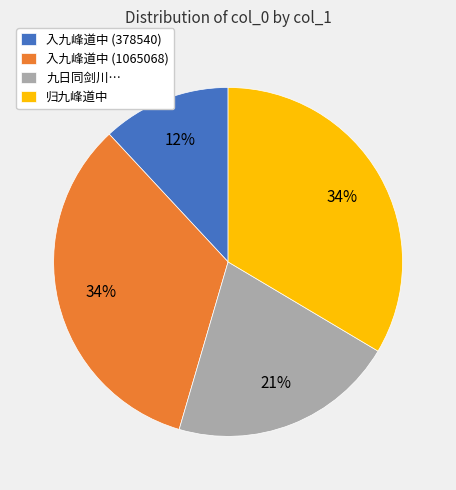

To the nearest percent, what percentage of the pie is 入九峰道中 (378540)?

12%